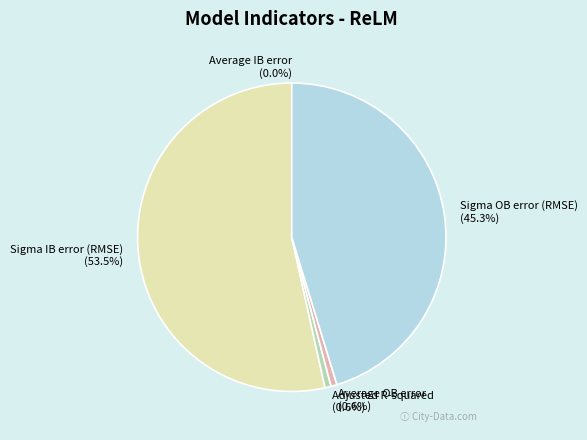

Rank the categories by value from lowest to highest.

Average IB error, Average OB error, Adjusted R-squared, Sigma OB error (RMSE), Sigma IB error (RMSE)